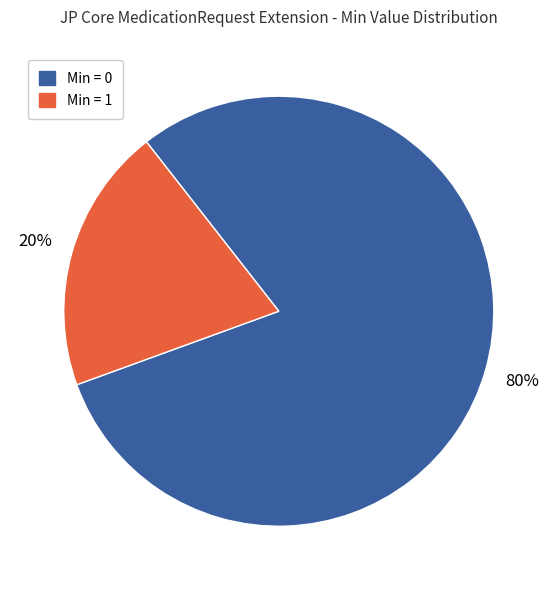

Count the number of slices in the pie.

2